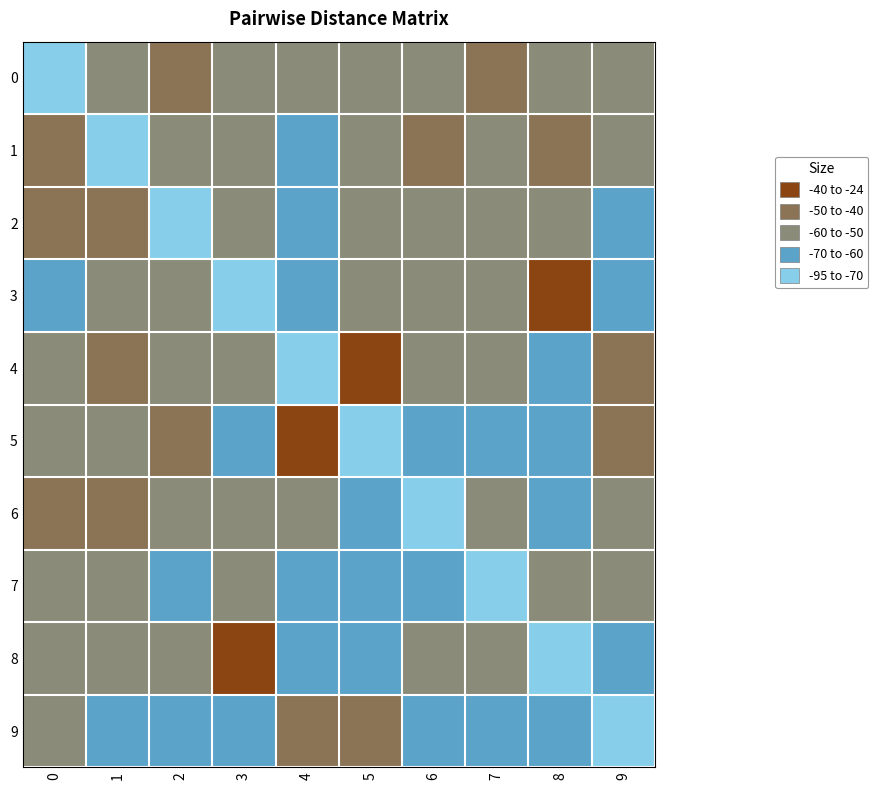

What is the difference between the highest and lowest values at 2?

48.1